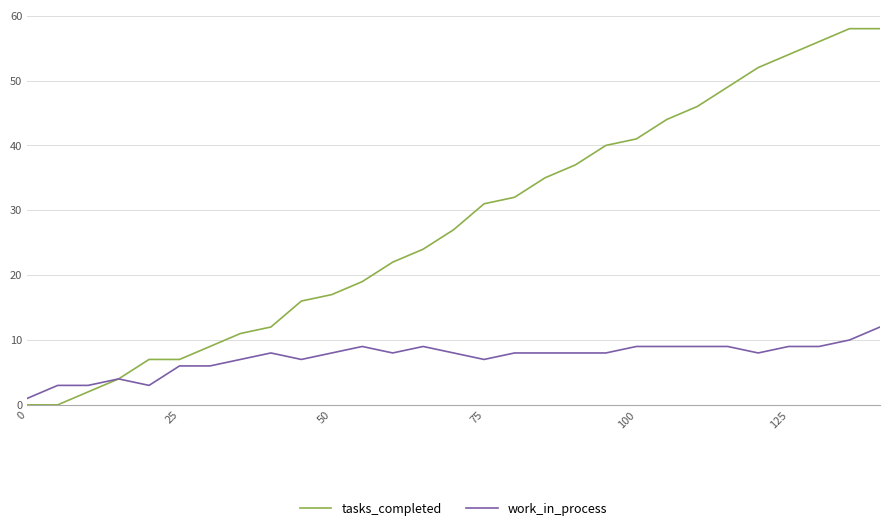

What is the highest value of the tasks_completed series?

58